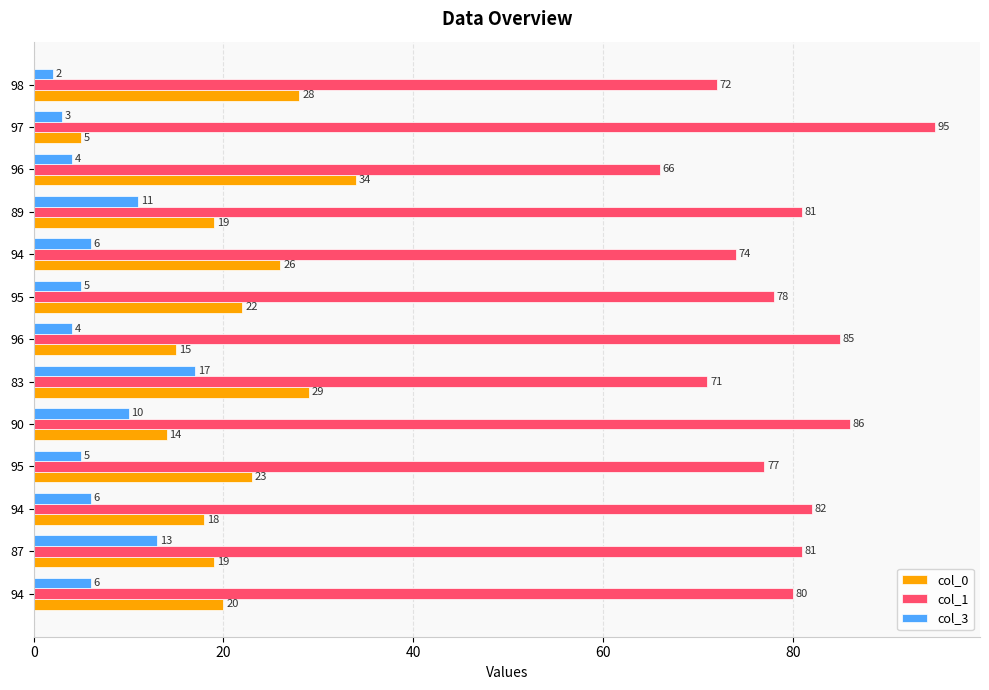

What is the value of the col_0 bar at the 10th from the left?

19